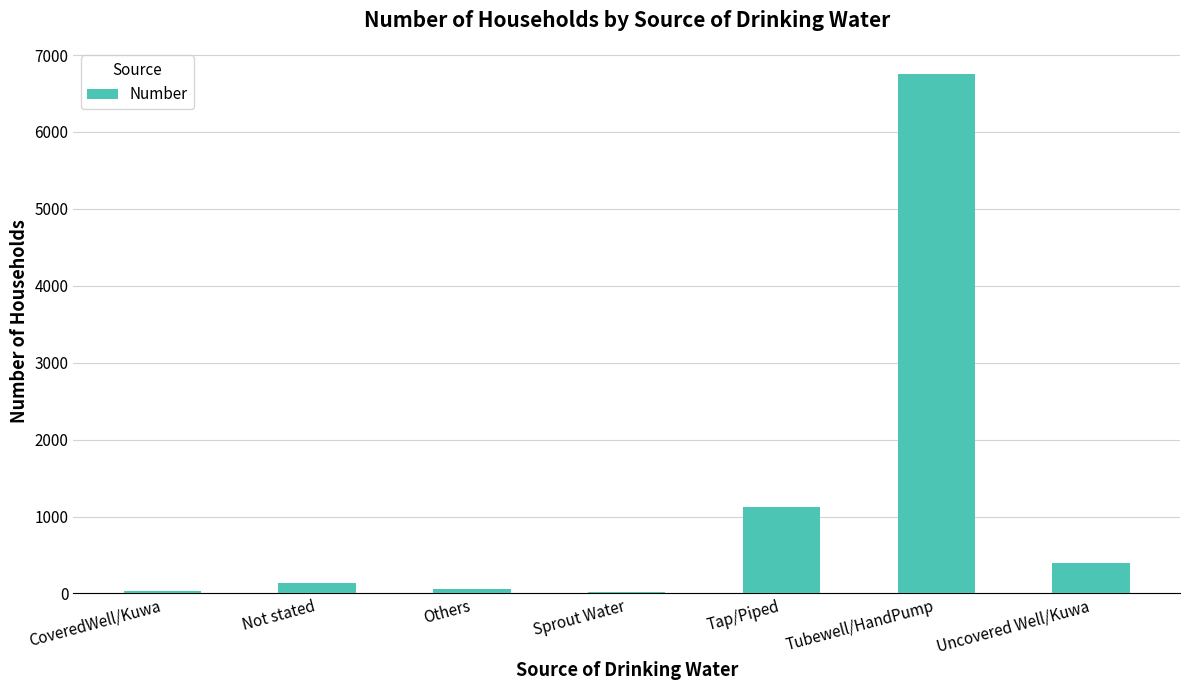

What is the sum of all values?

8521